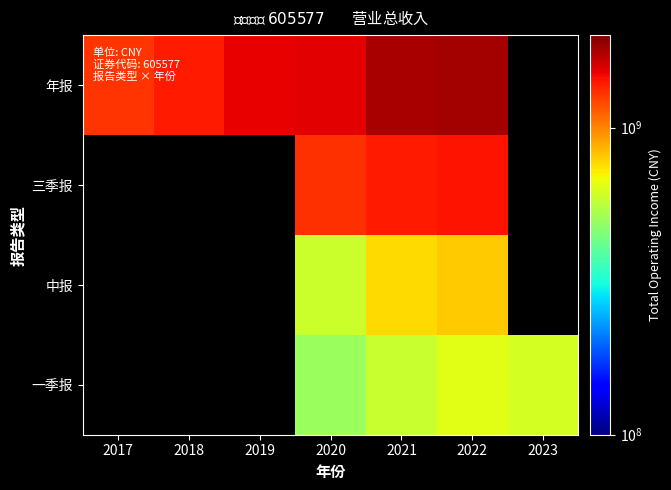

At which label does 三季报 first exceed 1298611233?

2020